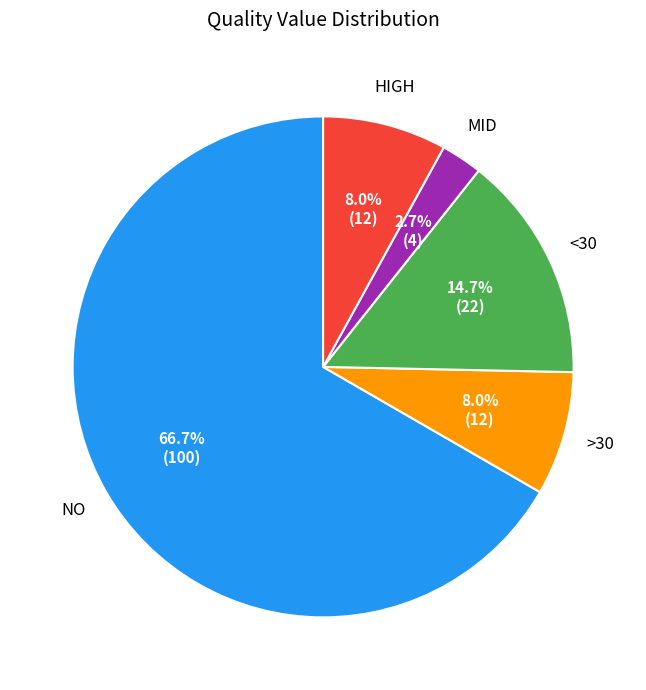

How many slices are in this pie chart?

5